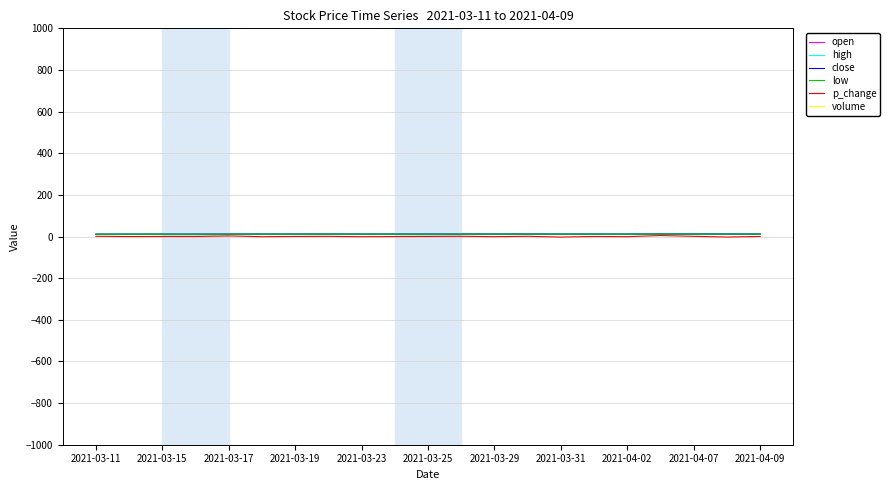

What is the label of the 15th point from the right?

2021-03-19